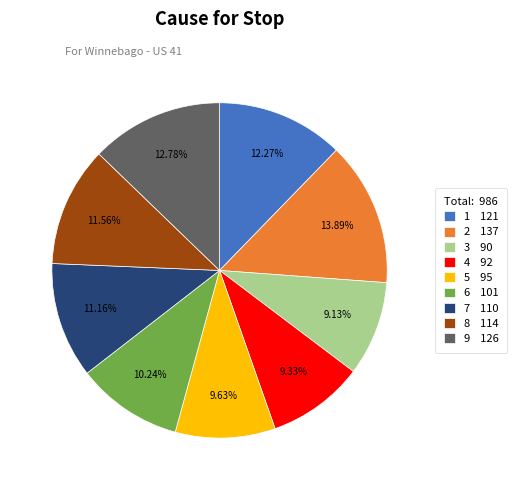

Is there a majority slice in this chart?

No